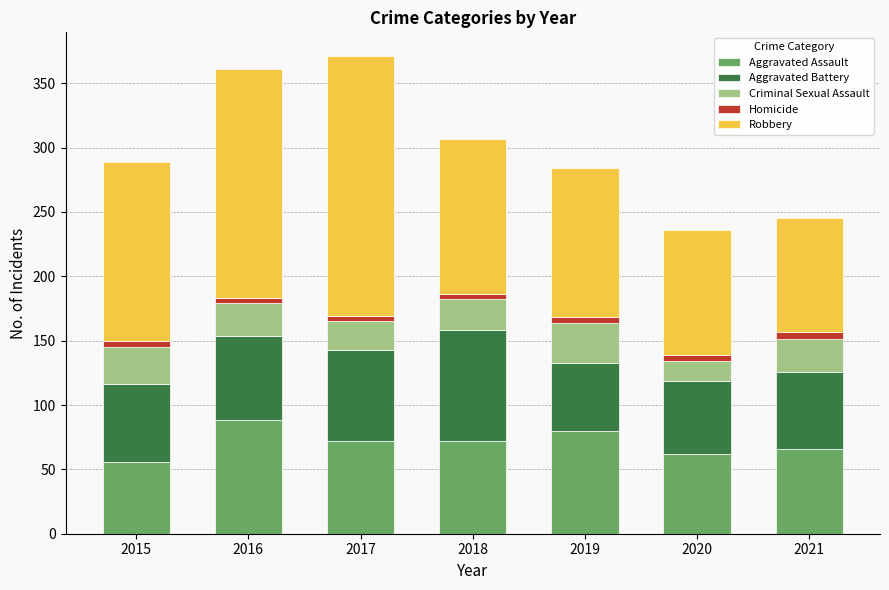

True or false: Aggravated Assault has a value of 72 at 2017.

True